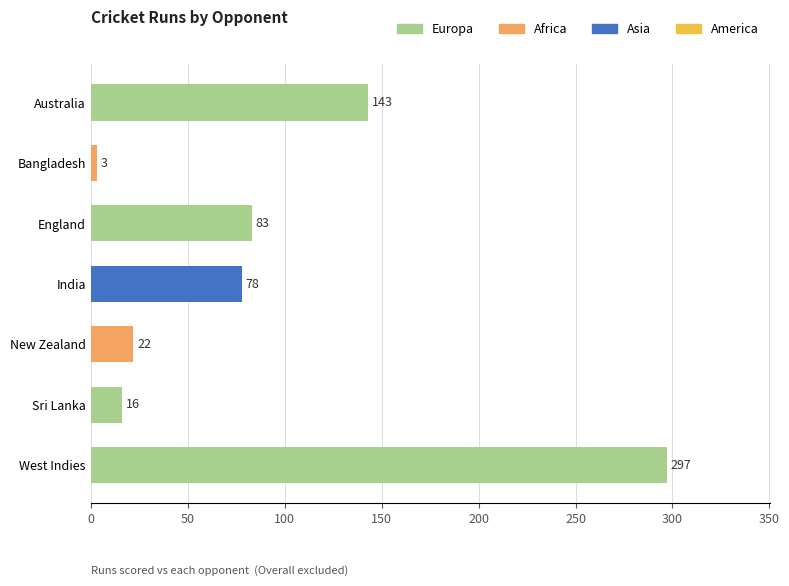

Where is the data nearest to the value 150?

Australia